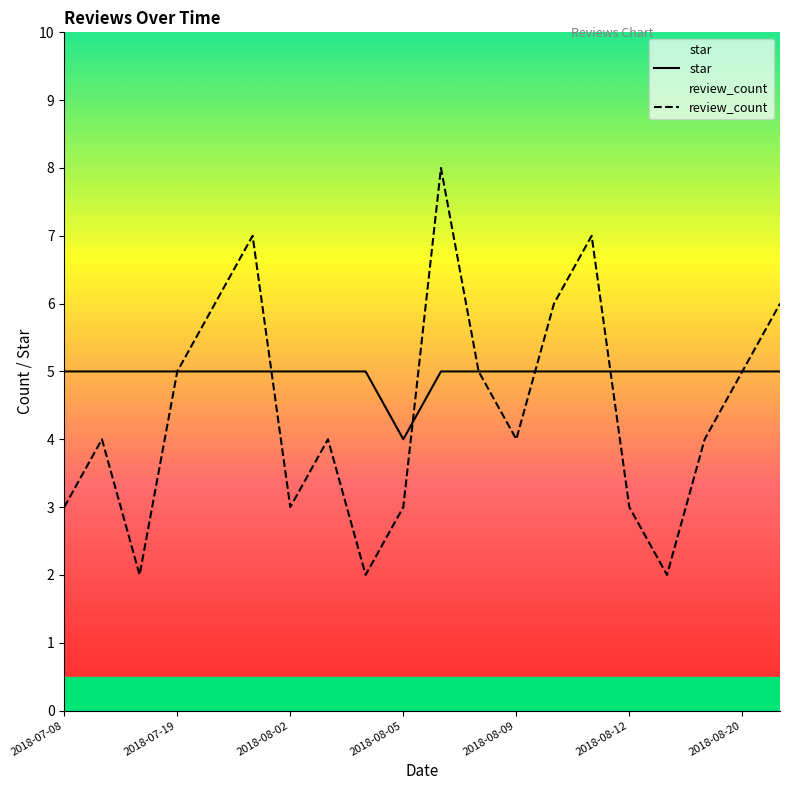

Is it true that star equals 5 at 7?

True